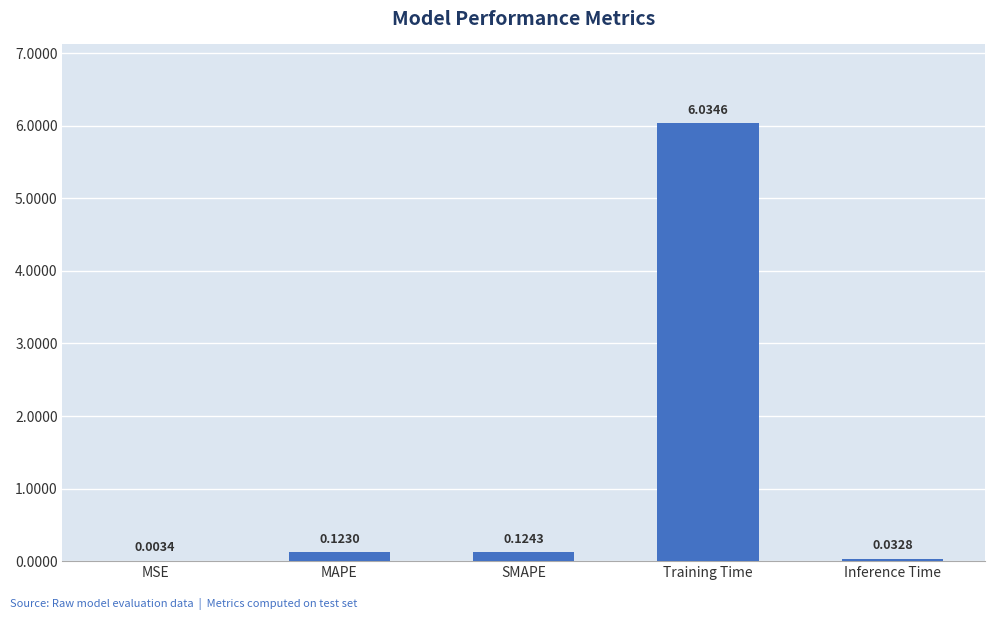

What is the sum of all values?

6.3